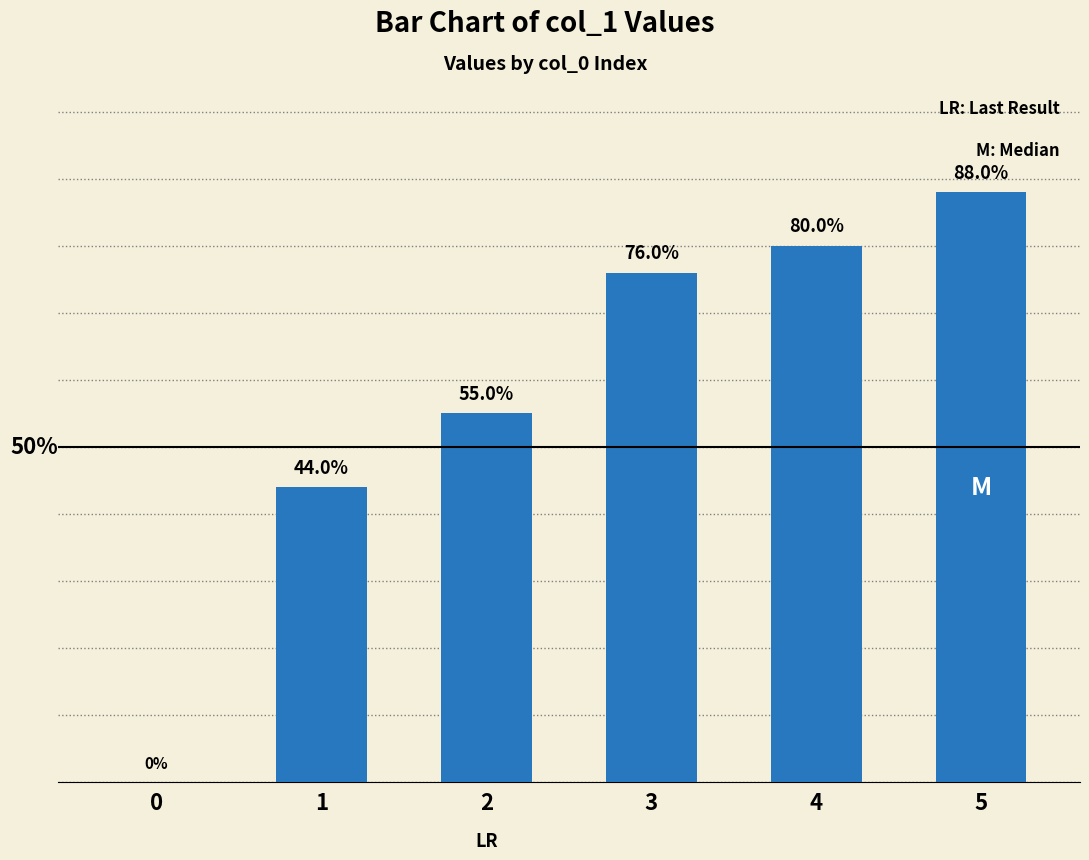

Which label corresponds to the largest value in the chart?

5